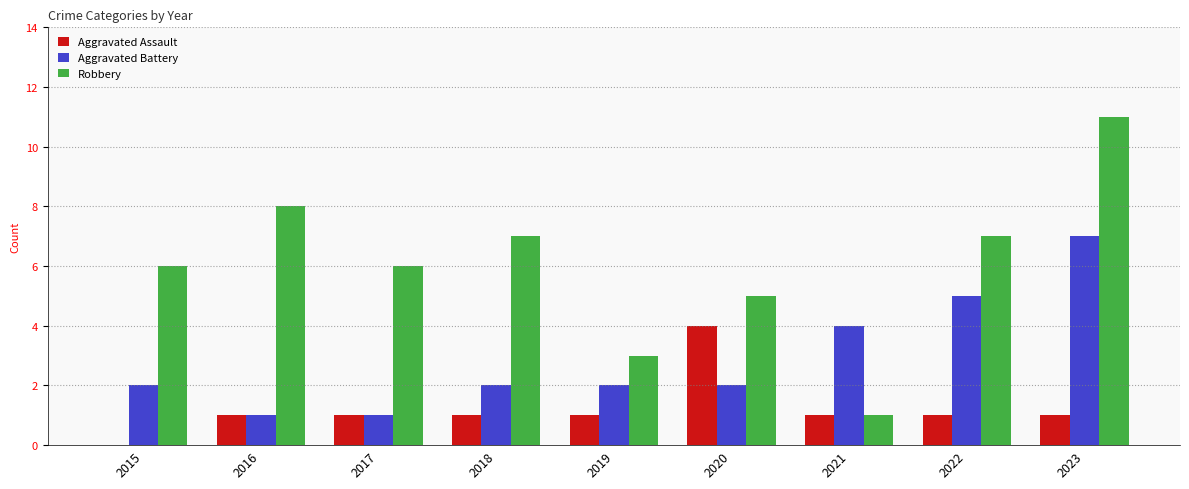

The Aggravated Assault series shows 7 at 2020. True or false?

False